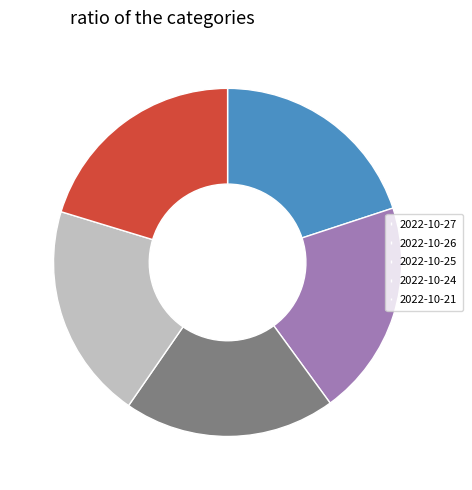

Is there a majority slice in this chart?

No